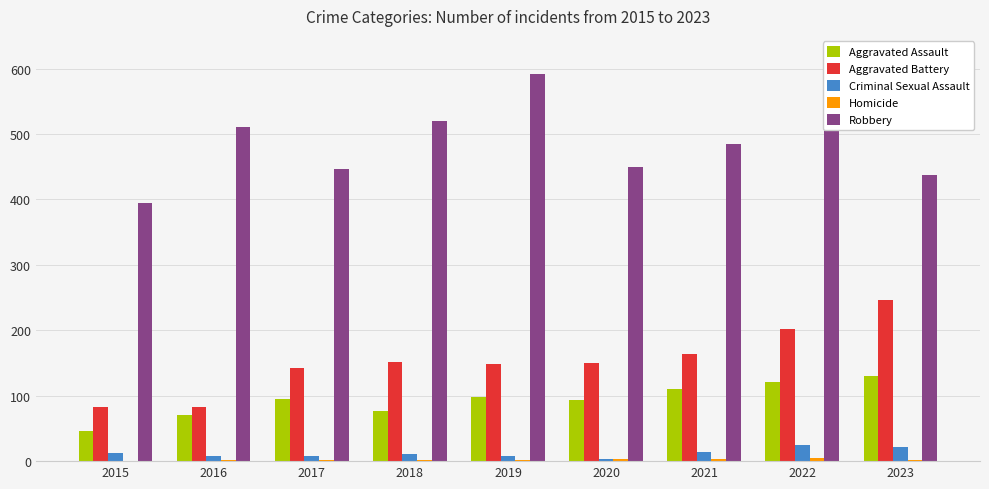

What is the sum of all Robbery values?

4355